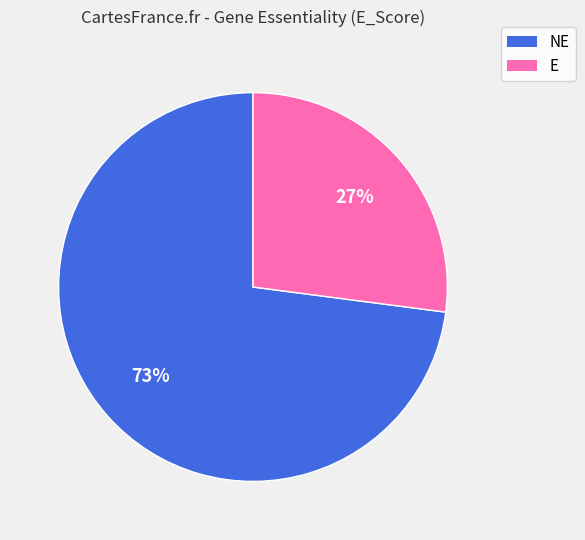

Rank the categories by value from highest to lowest.

NE, E